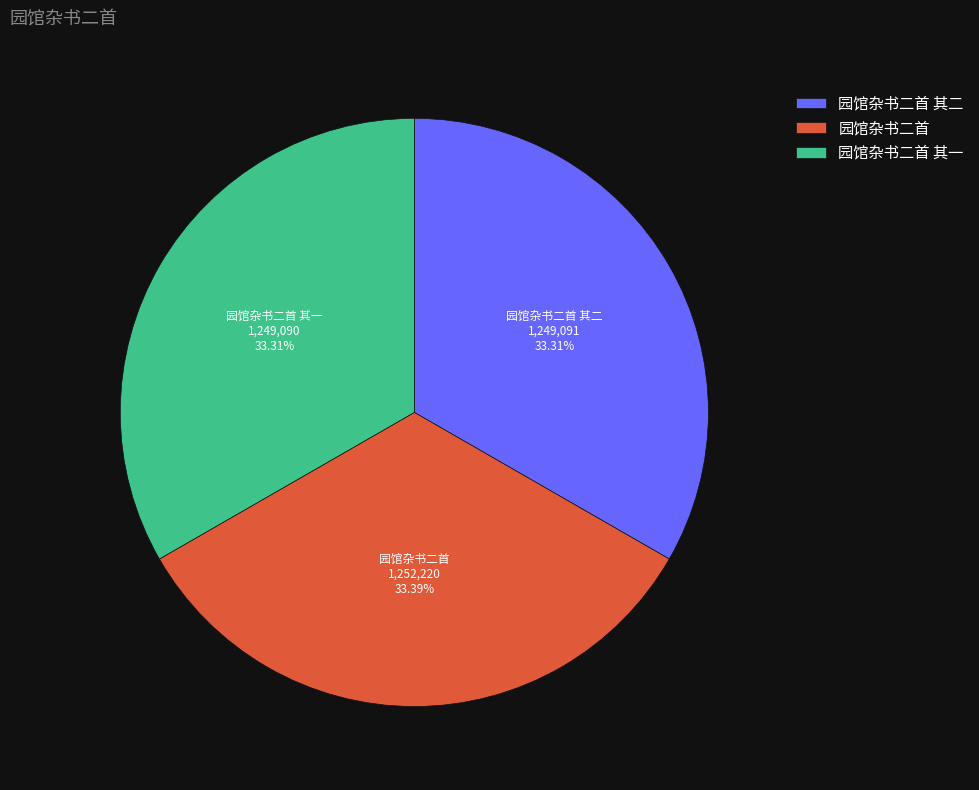

What portion of the pie excludes 园馆杂书二首 其二?

66.7%